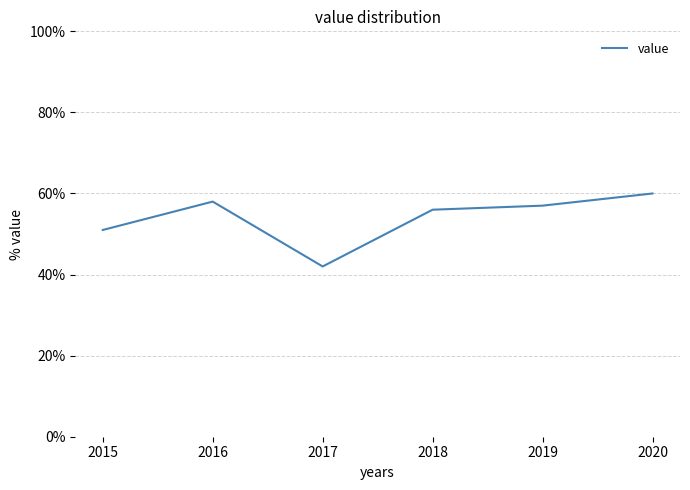

Which category has the highest value across all series?

2020